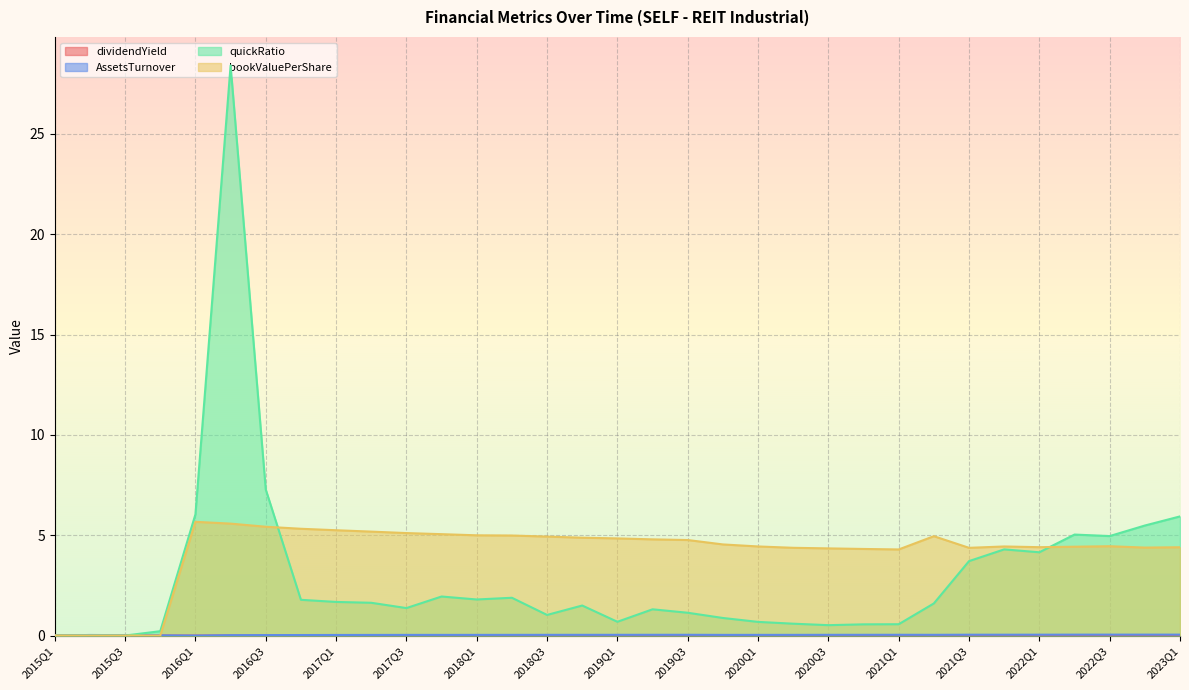

In quickRatio, how many points are lower than both neighbors (excluding endpoints)?

7